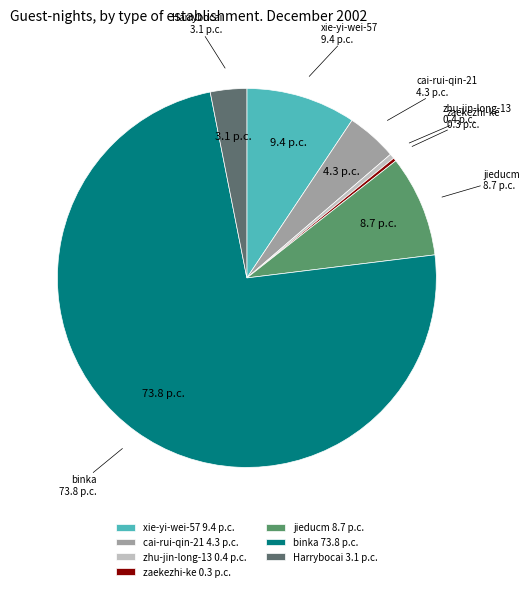

True or false: zhu-jin-long-13 accounts for 0% of the total.

True